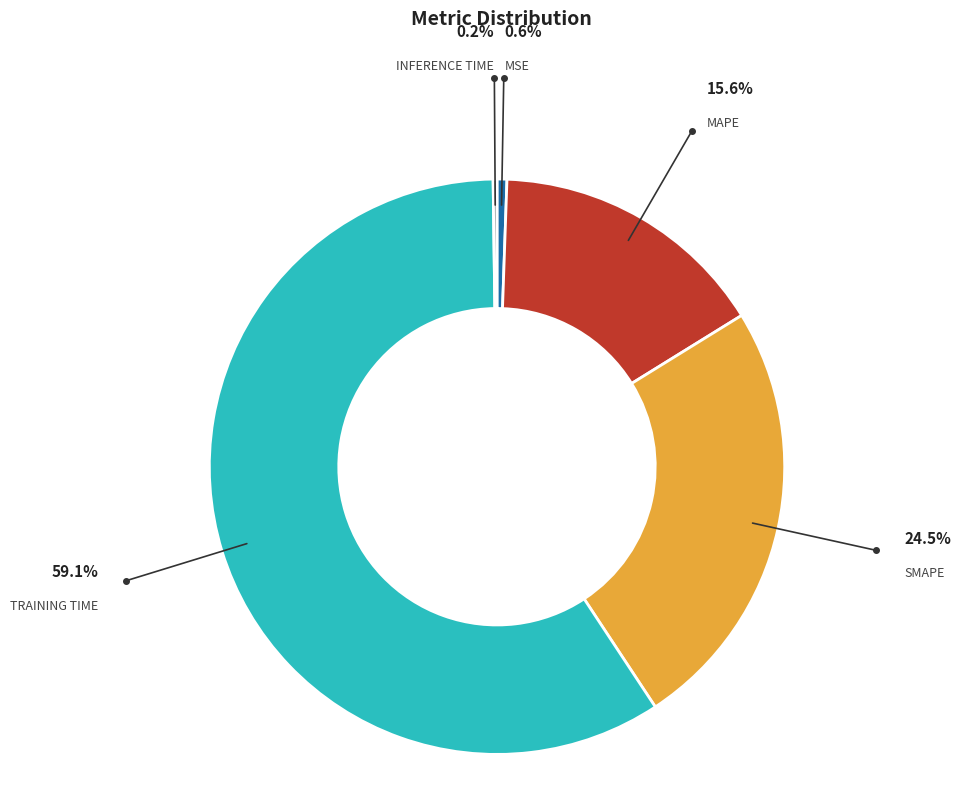

Does any single category account for the majority?

Yes